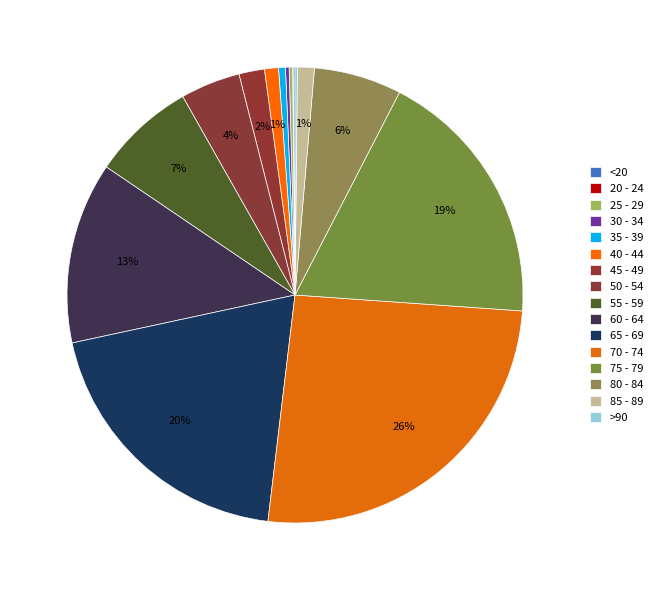

To the nearest percent, what is the difference between the largest and smallest slice percentages?

26%